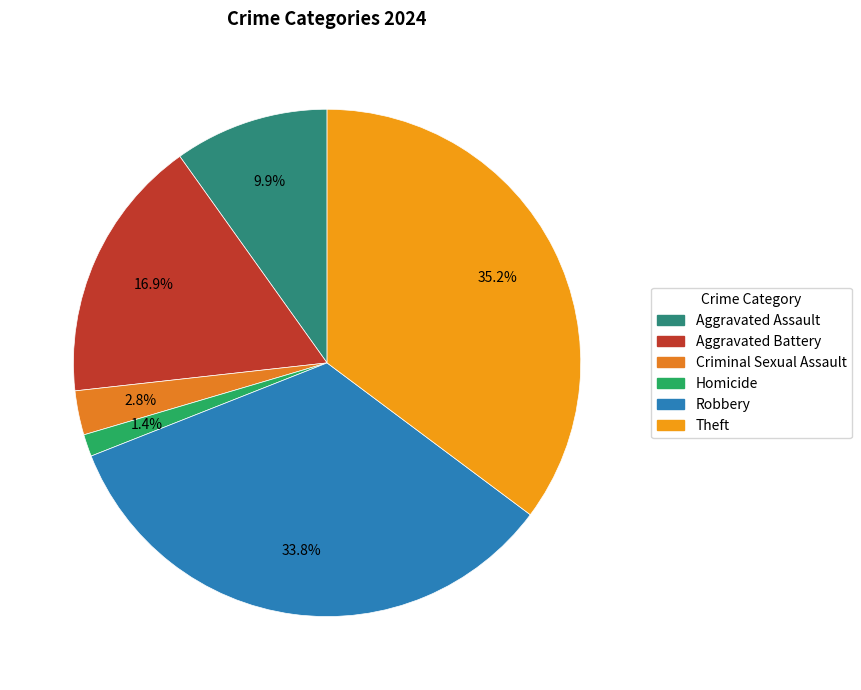

How many slices are in this pie chart?

6